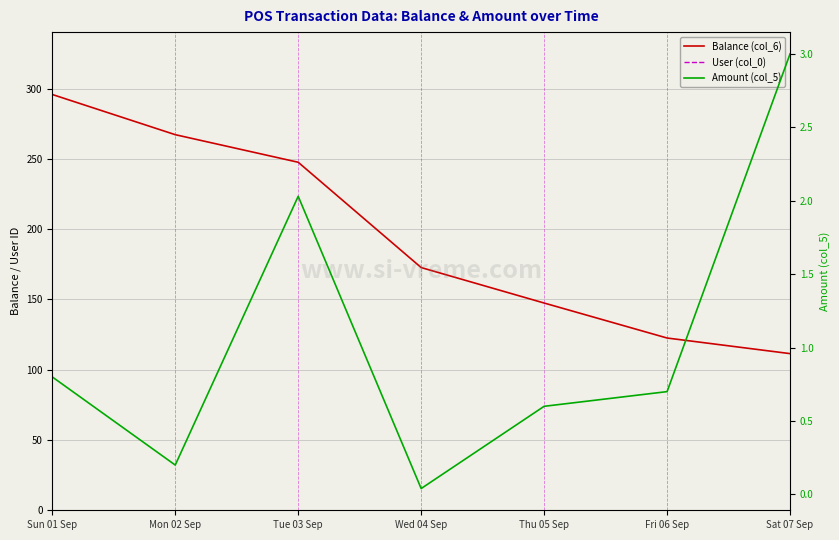

Reading left to right, extract all data points from this chart.

Balance (col_6): Sun 01 Sep=295.9	Mon 02 Sep=267.3	Tue 03 Sep=247.7	Wed 04 Sep=172.7	Thu 05 Sep=147.5	Fri 06 Sep=122.6	Sat 07 Sep=111.5
User (col_0): Sun 01 Sep=5174.0	Mon 02 Sep=5174.0	Tue 03 Sep=5174.0	Wed 04 Sep=5174.0	Thu 05 Sep=5174.0	Fri 06 Sep=5174.0	Sat 07 Sep=5174.0
Amount (col_5): Sun 01 Sep=0.8	Mon 02 Sep=0.2	Tue 03 Sep=2.0	Wed 04 Sep=0.0	Thu 05 Sep=0.6	Fri 06 Sep=0.7	Sat 07 Sep=3.0